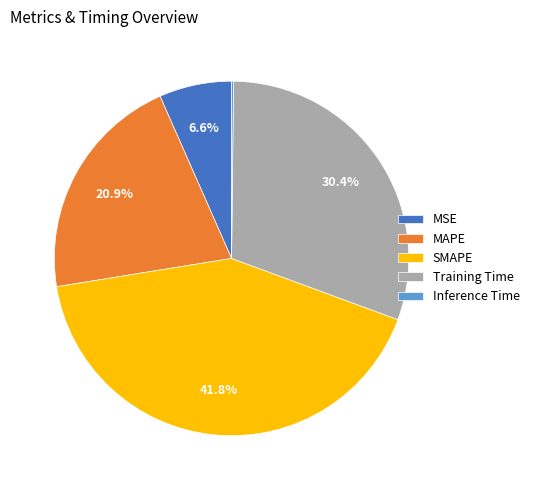

Between MSE and MAPE, which is larger?

MAPE